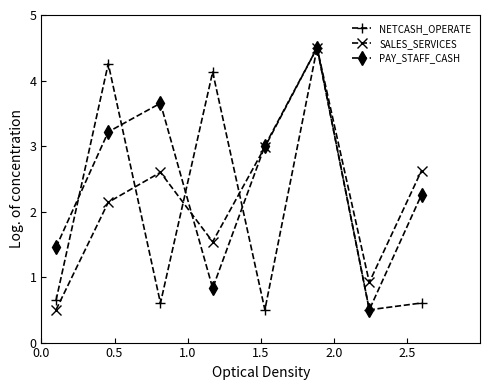

List the series in order of their overall mean, highest first.

PAY_STAFF_CASH, SALES_SERVICES, NETCASH_OPERATE